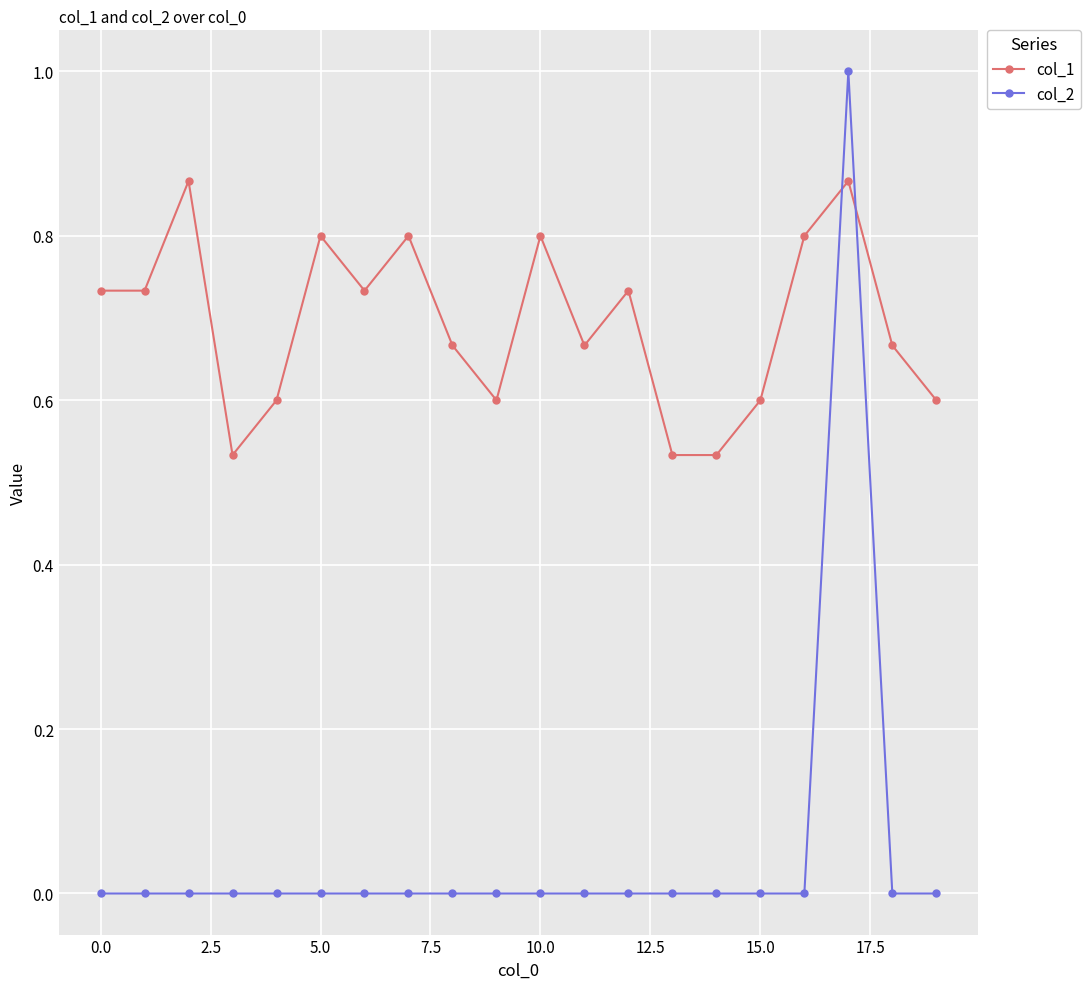

Which series has the largest total across all categories?

col_1